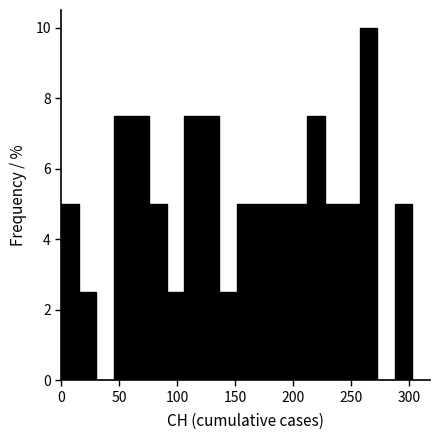

Read against the x-axis, roughly where is the centre of the tallest bar?

265